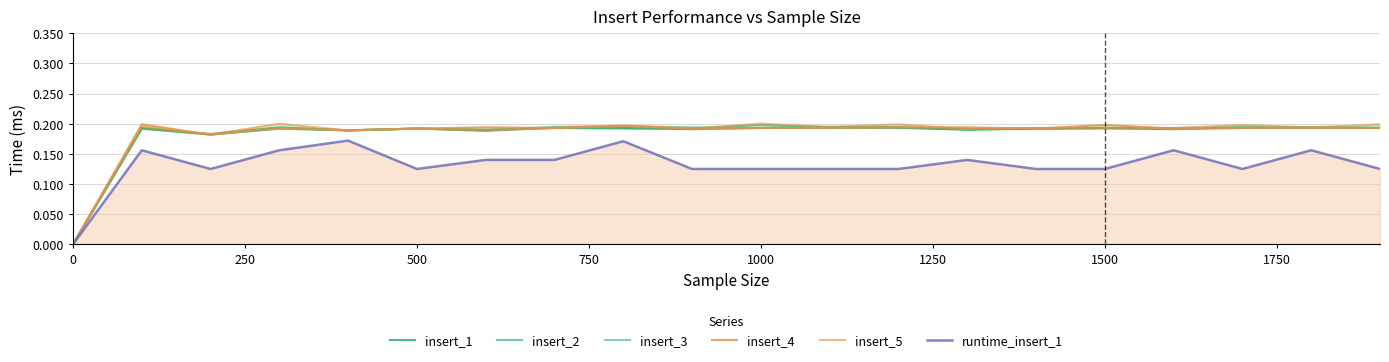

True or false: runtime_insert_1 and insert_2 cross at least once.

False